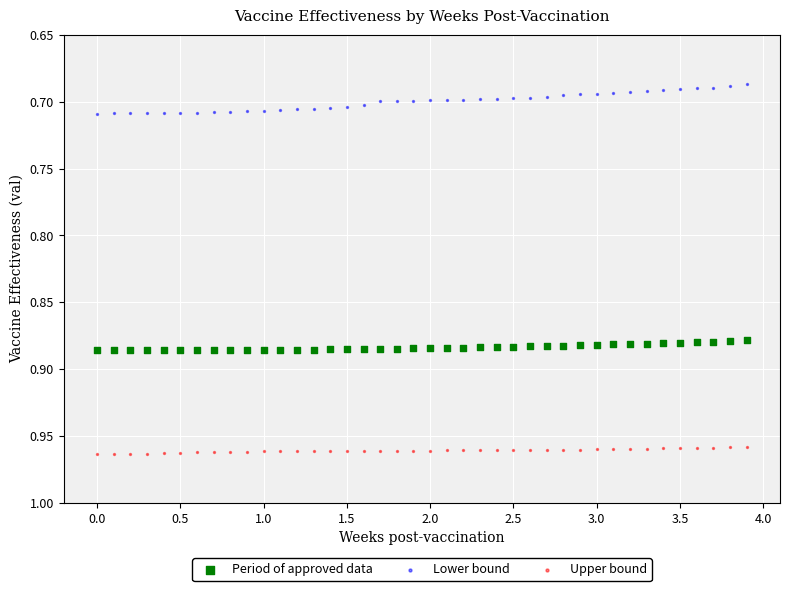

What is the X range (max minus min) for the scatter plot?

3.9